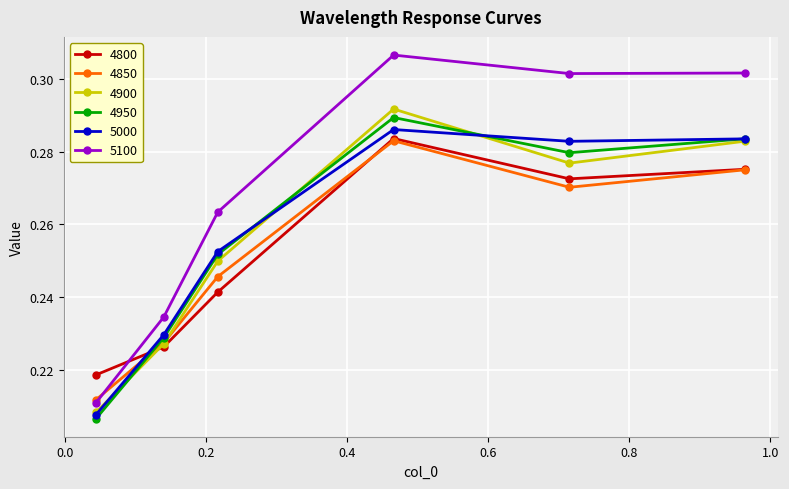

At how many categories does at least one series exceed 0?

6